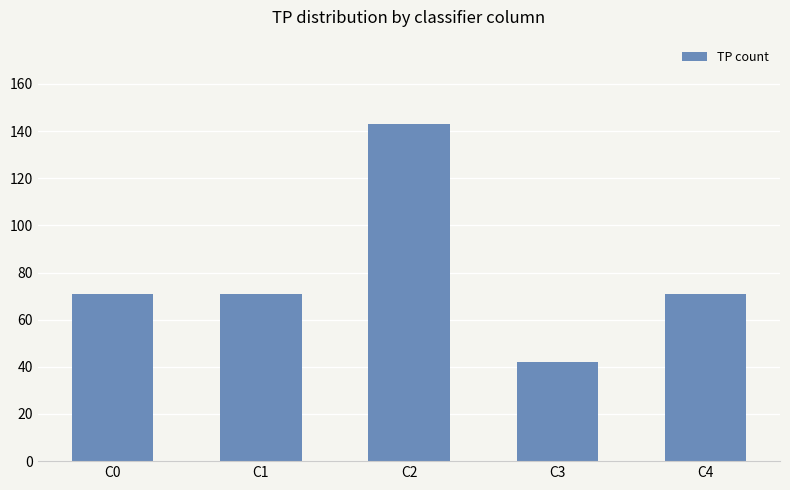

How many distinct data groups are displayed?

1